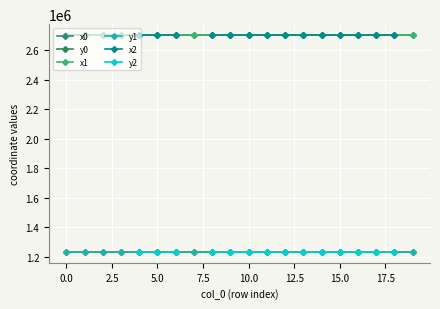

How many values in the y0 series are below 1232972?

9